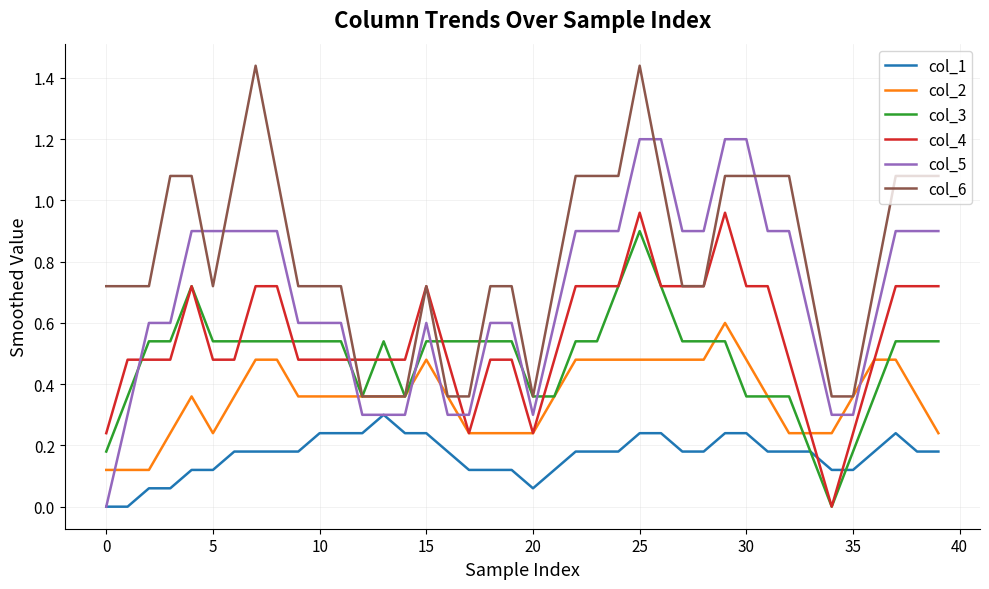

True or false: col_2 and col_1 intersect in this chart.

False